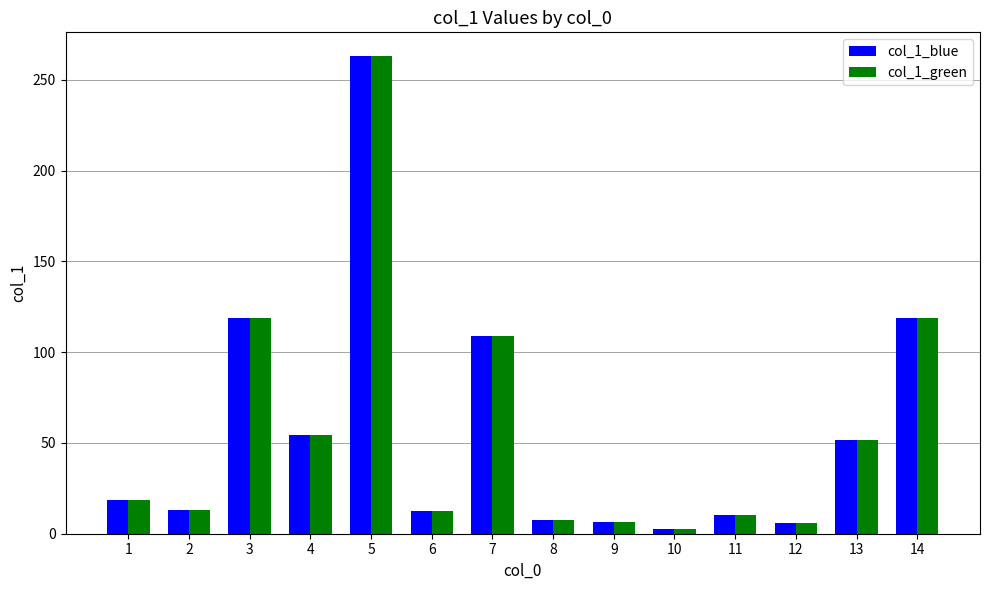

What is the value of the col_1_blue bar at the 4th from the left?

54.3